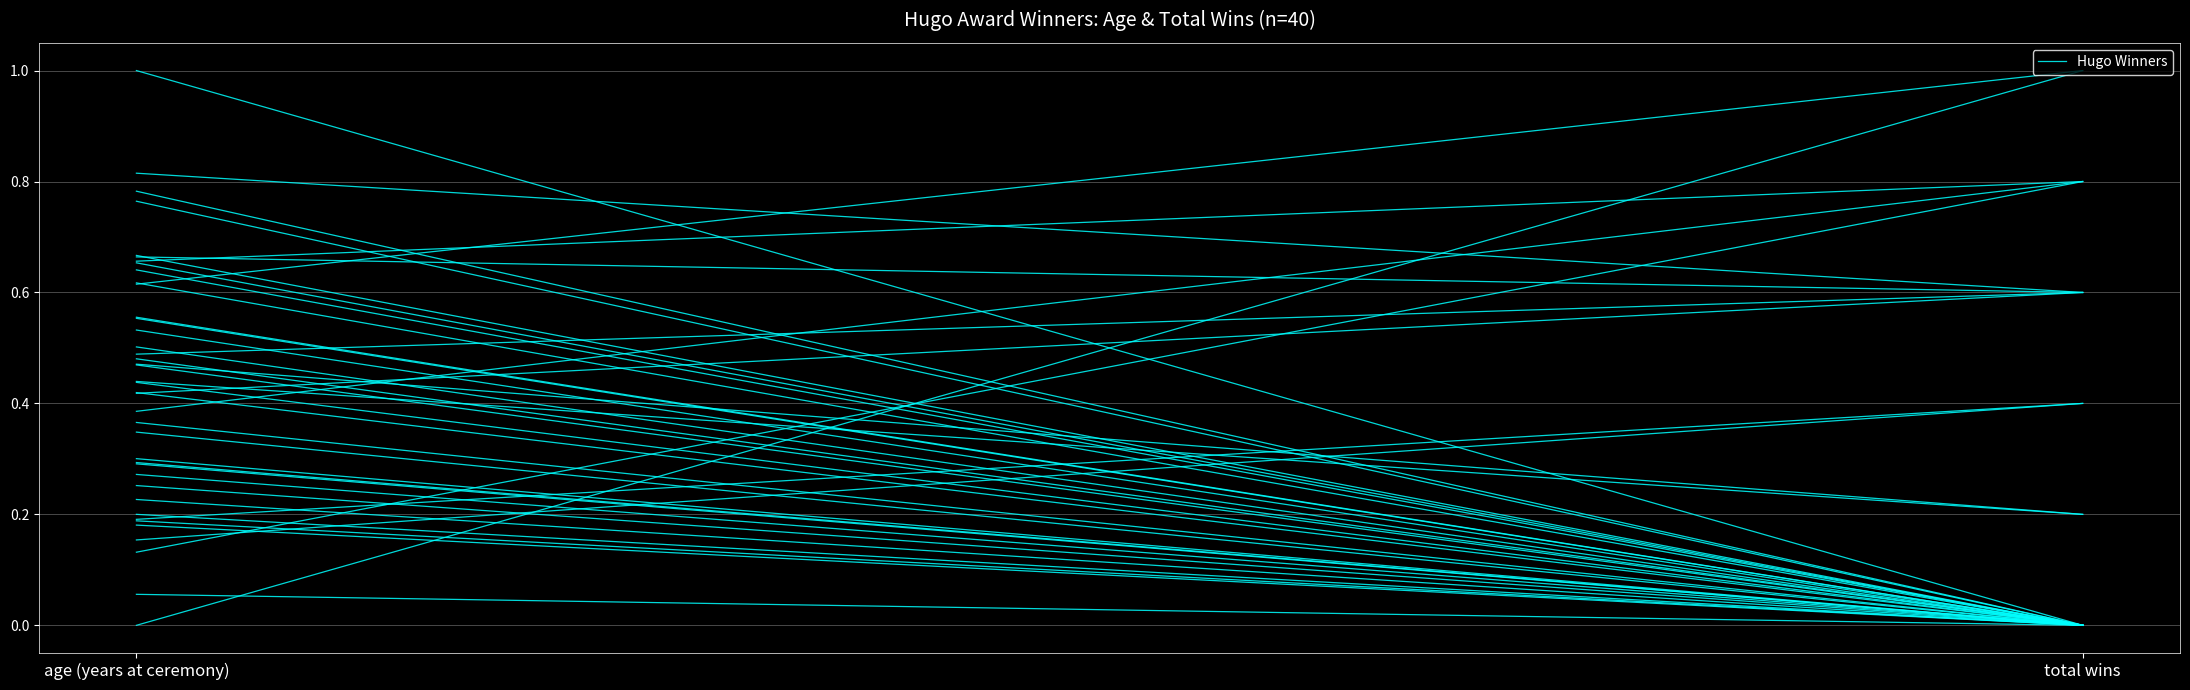

What is the difference between the maximum and minimum values?

0.3